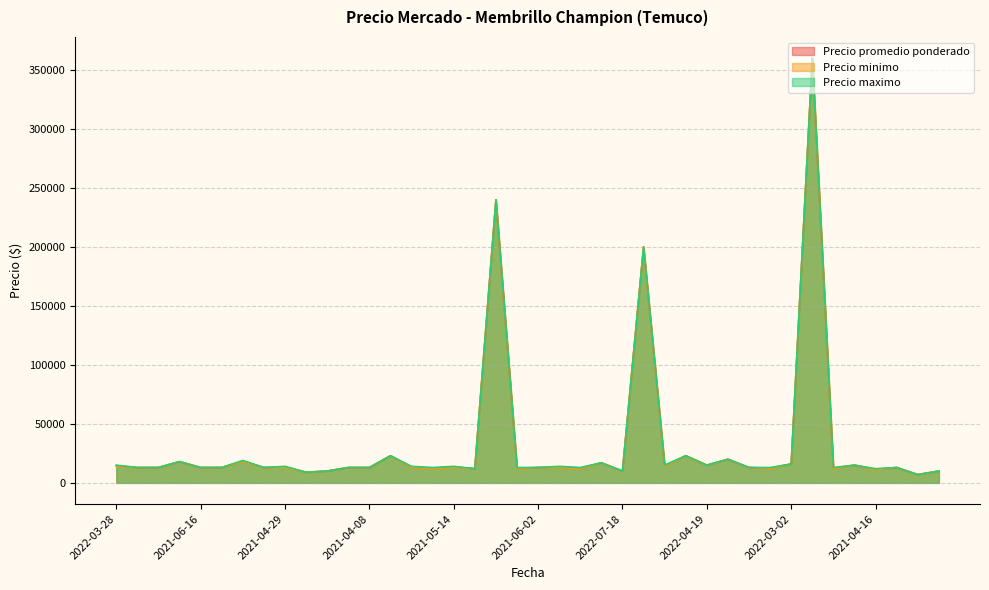

How many data points in Precio minimo are above 13000?

14